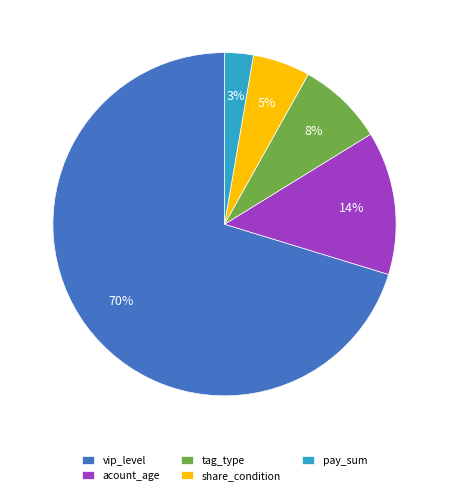

Which category has the biggest portion of the pie?

vip_level